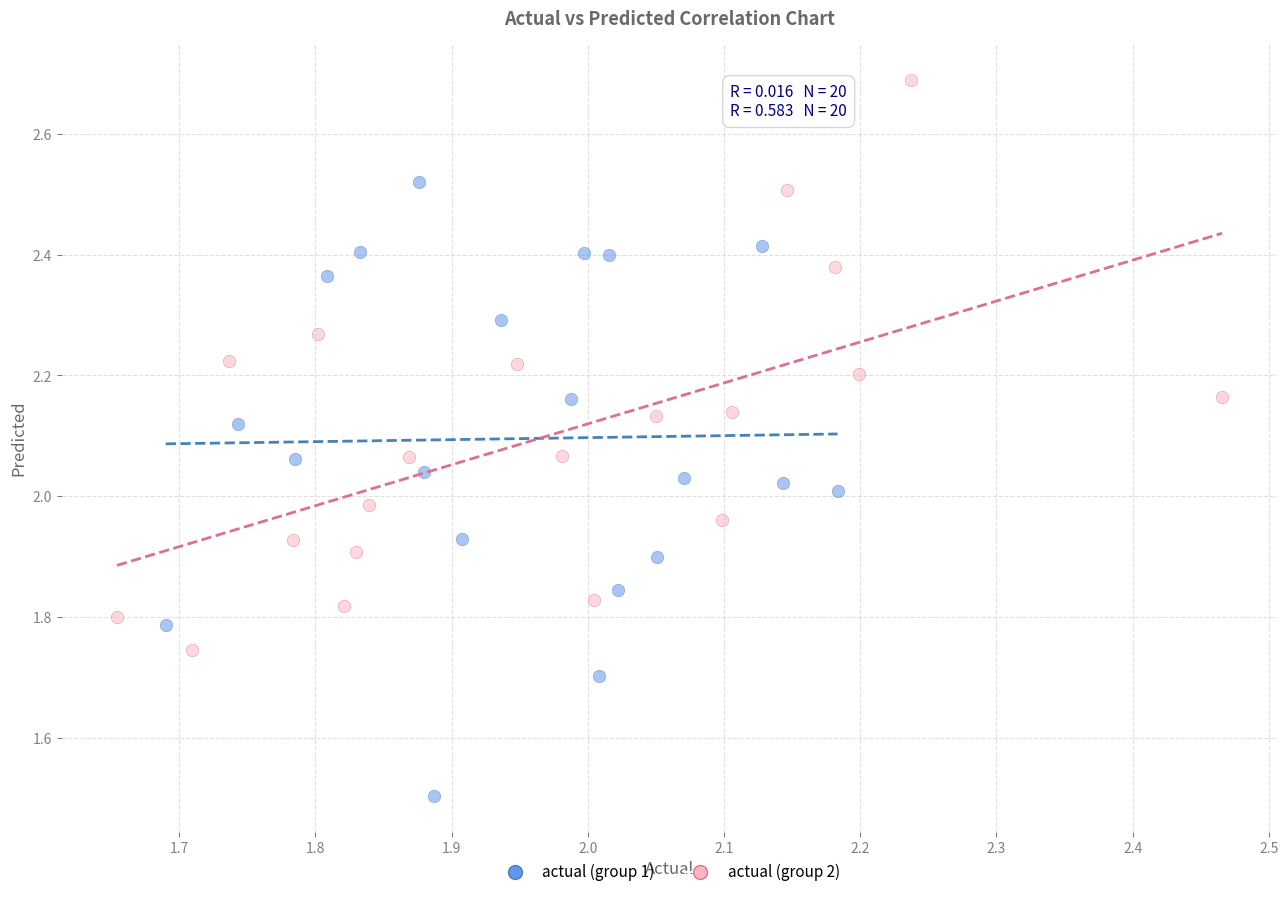

Which series contains the highest Y value?

actual (group 2)